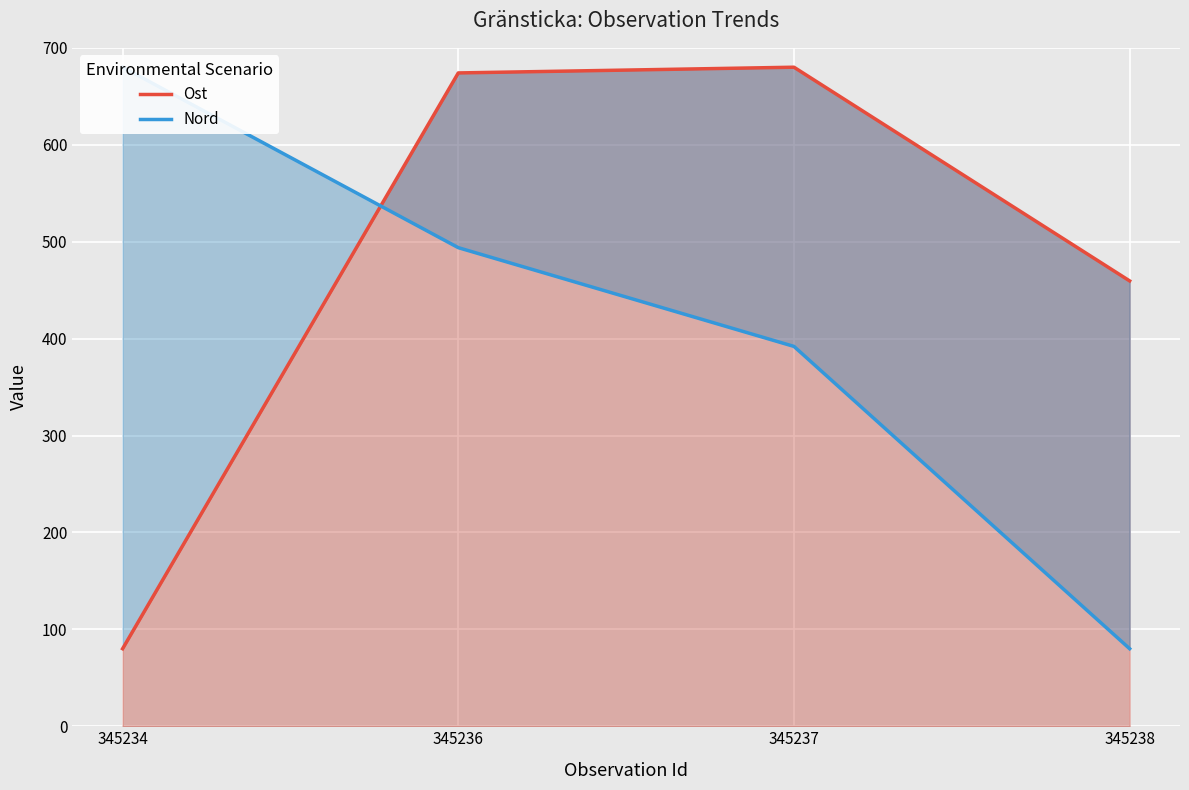

How many lines are shown in the chart?

2